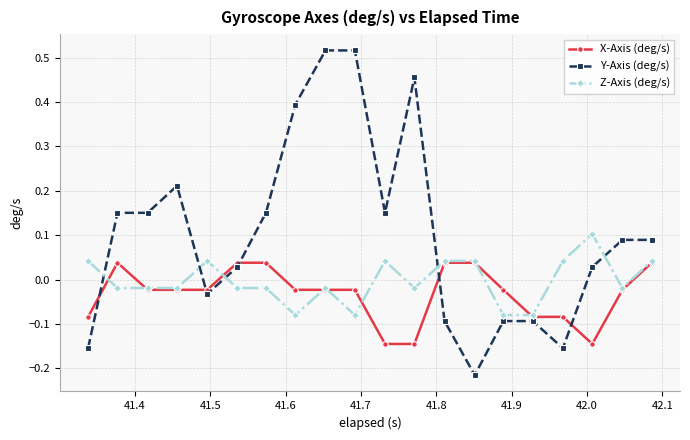

Which series has the largest total across all categories?

Y-Axis (deg/s)